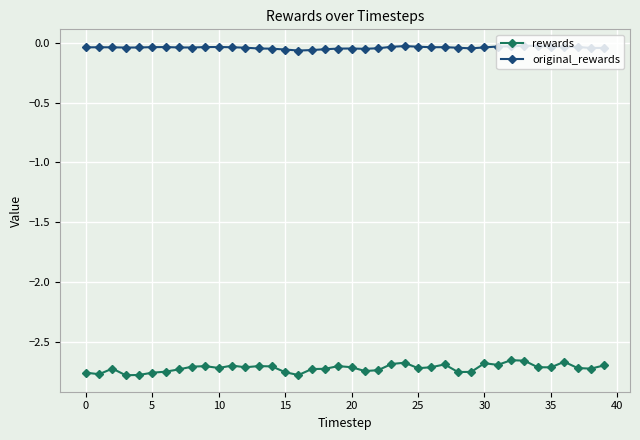

List the series in order of their peak value, highest first.

original_rewards, rewards